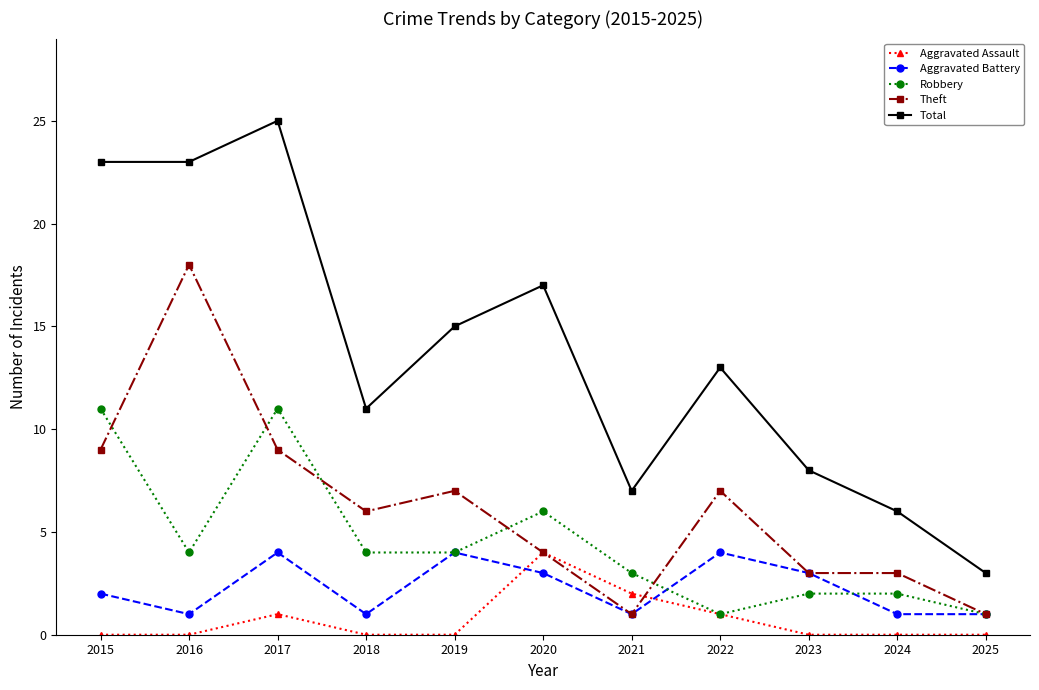

Is the value of Aggravated Battery at 2021 greater than the value of Theft at 2020?

No